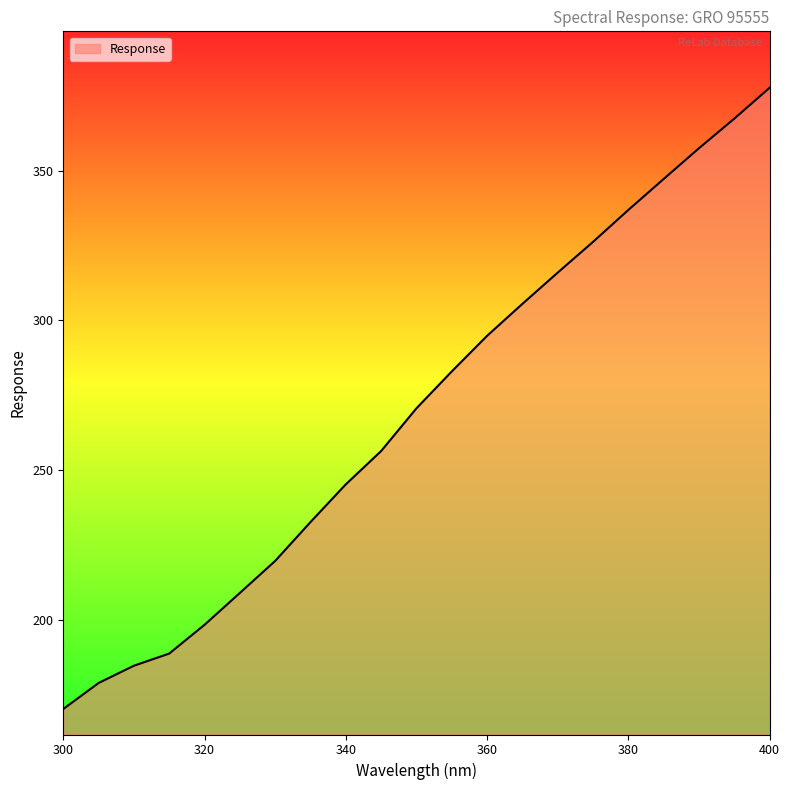

What is the difference between the maximum and minimum values?

207.4